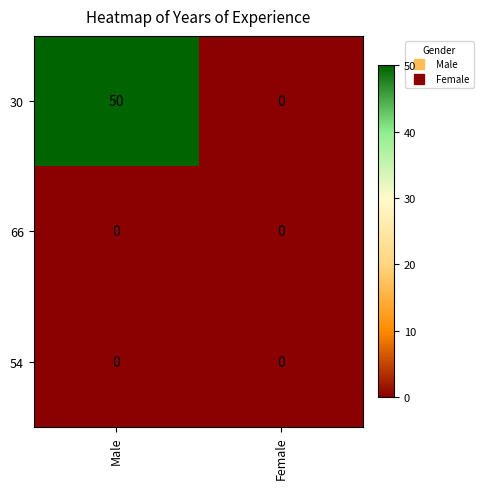

Which series has the largest total across all categories?

30